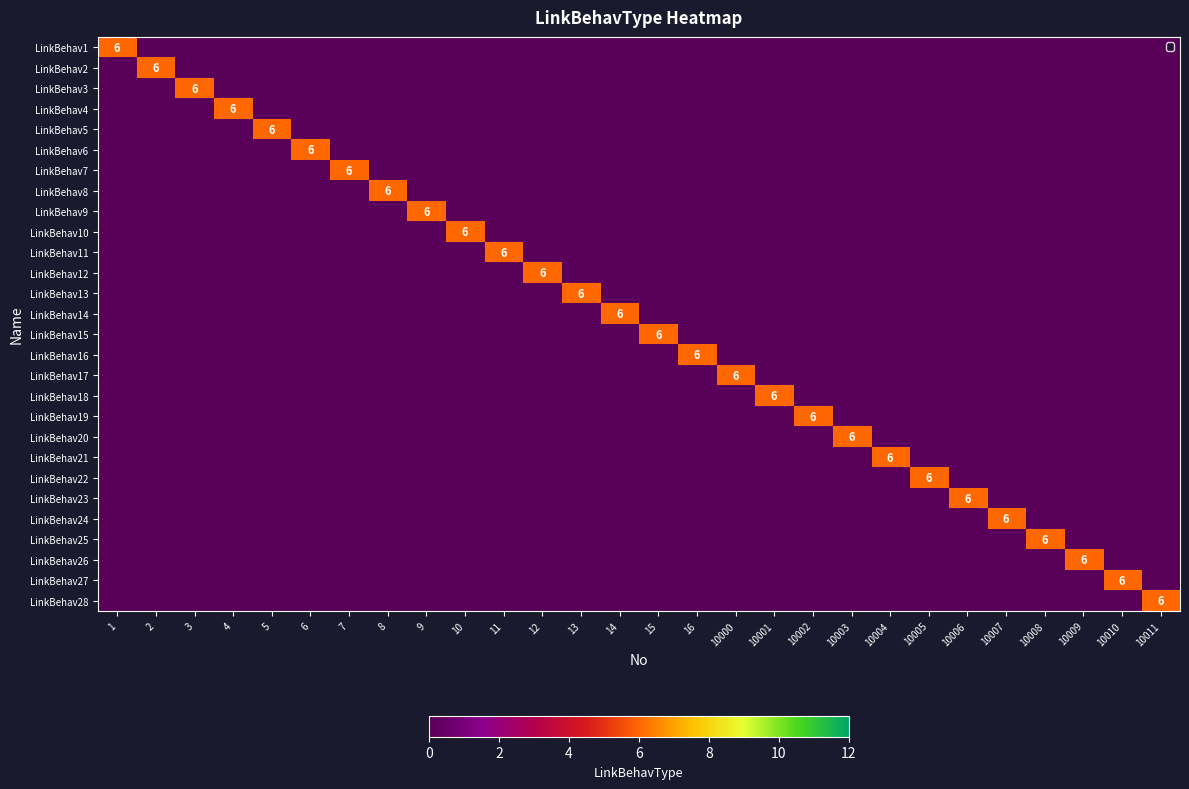

True or false: LinkBehav13 has a value of 6 at 13.

True